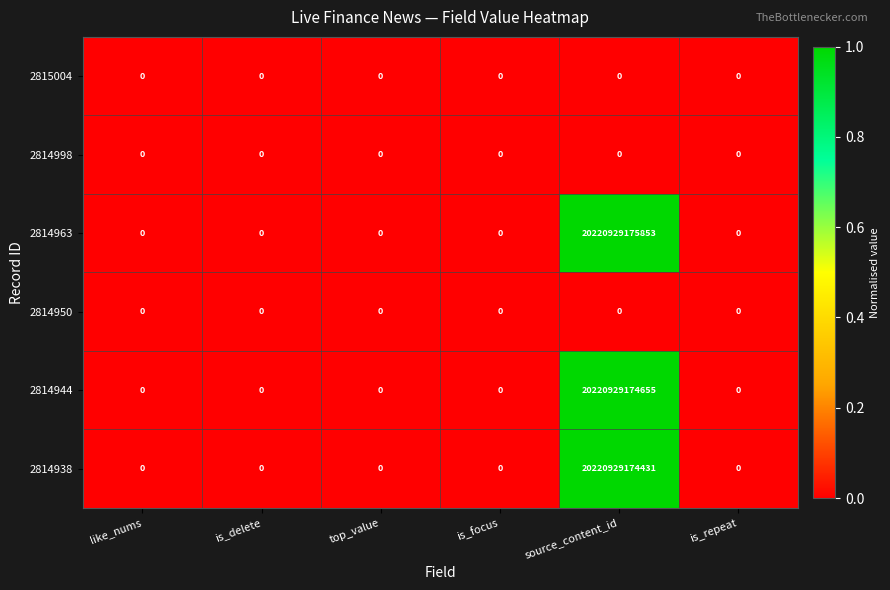

Is the value of 2814944 at top_value greater than the value of 2814963 at source_content_id?

No